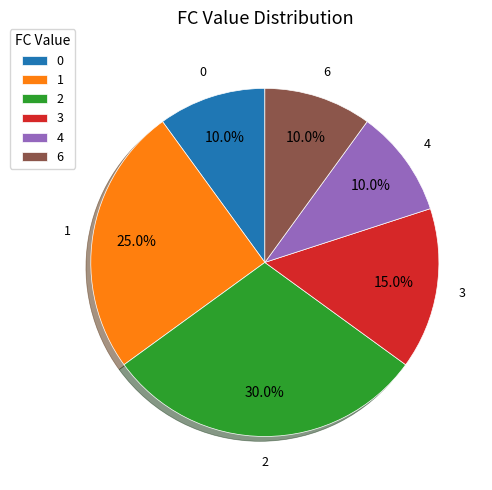

Does 6 represent more than half of the total?

No